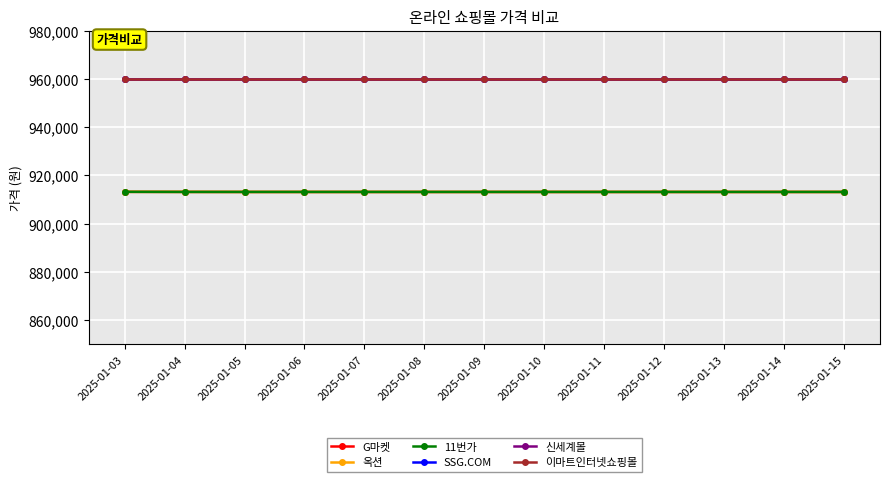

True or false: G마켓 has more than 0 interior local peaks.

False